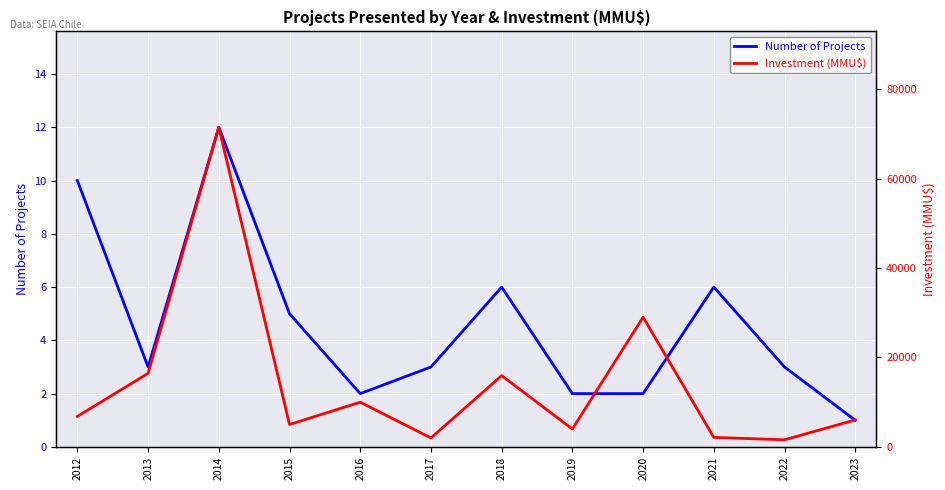

The value of Number of Projects at 2016 is 0. True or false?

False